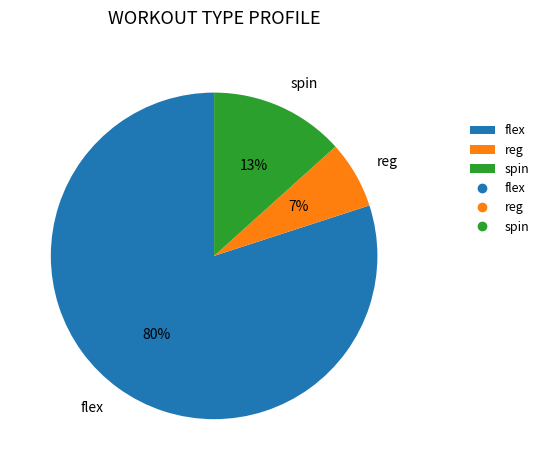

To the nearest percent, what percentage of the pie is reg?

7%